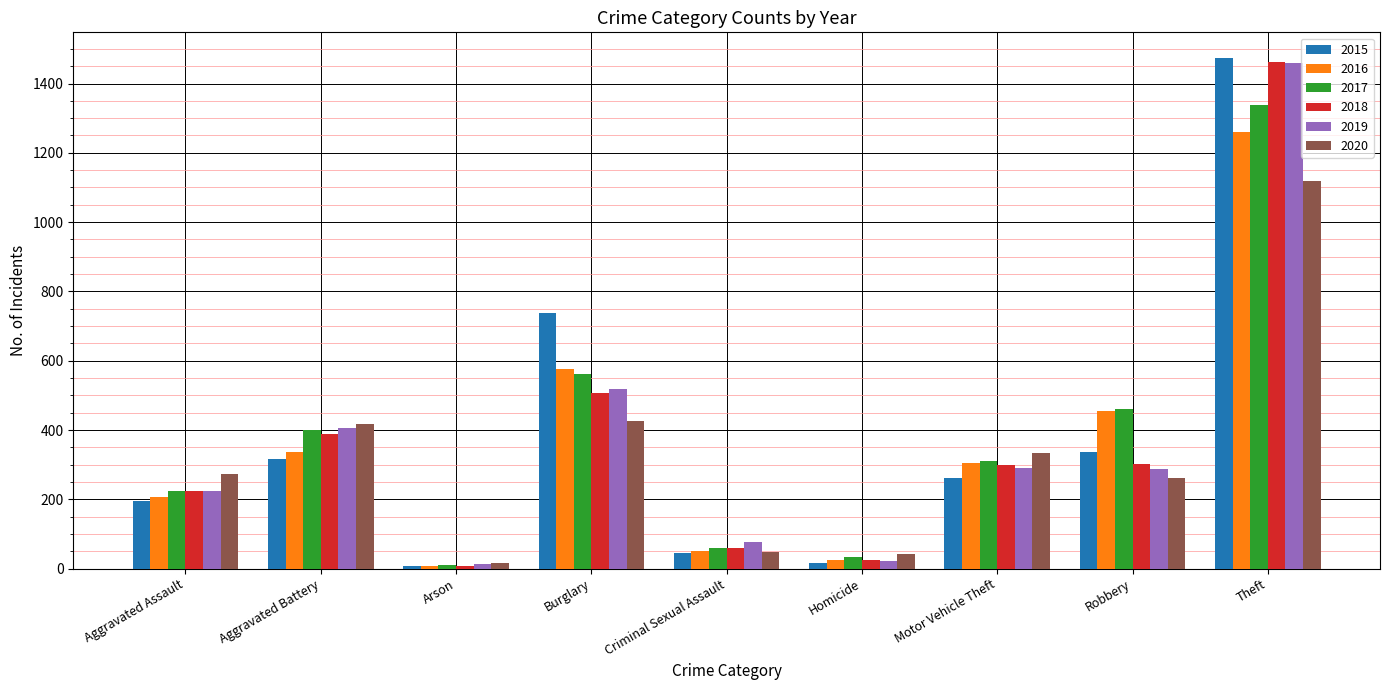

What is the difference between the maximum and minimum values in the 2020 series?

1103